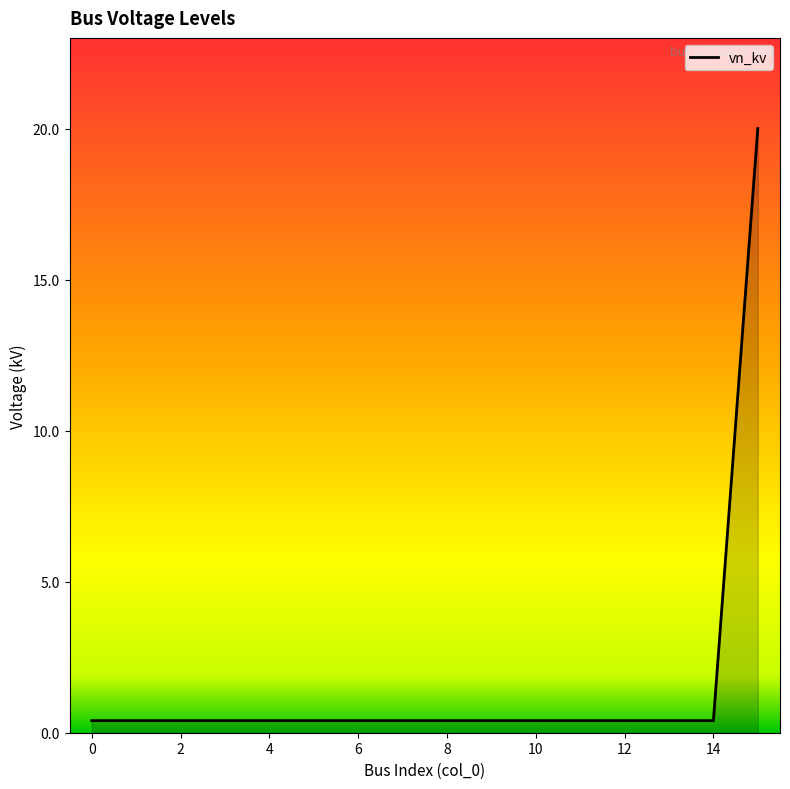

Does the chart have visible grid lines?

No